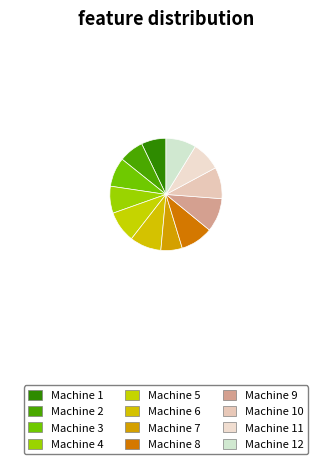

Does Machine 3 account for over 50% of the chart?

No